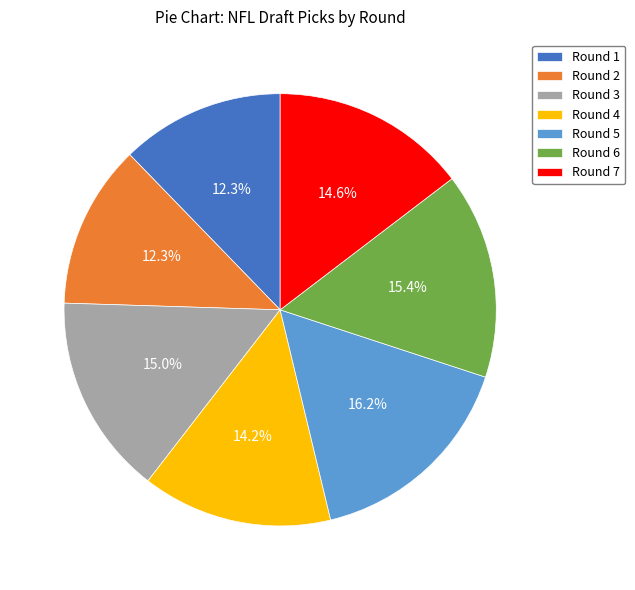

Which category has the biggest portion of the pie?

Round 5